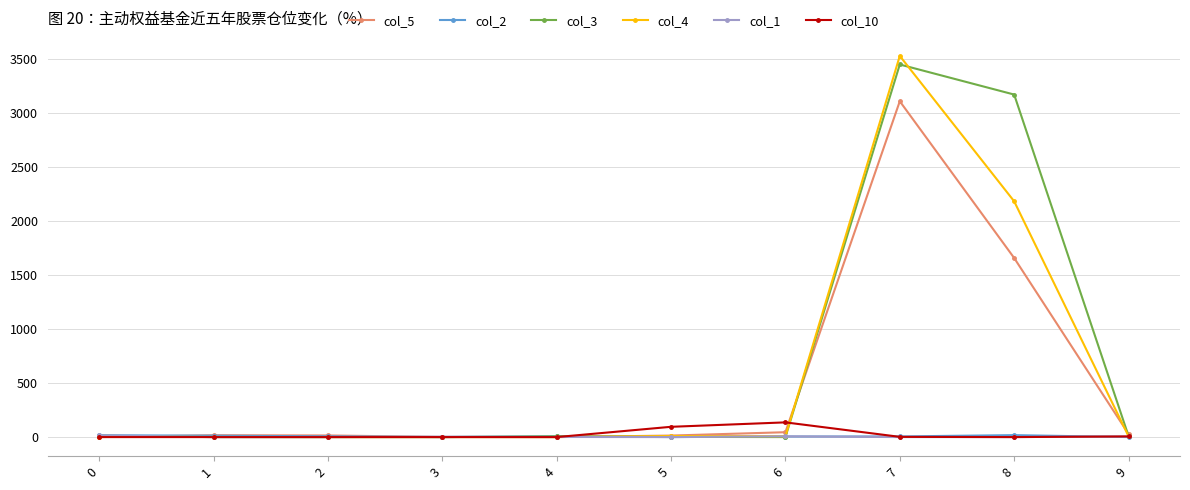

What is the maximum value shown in the chart?

3524